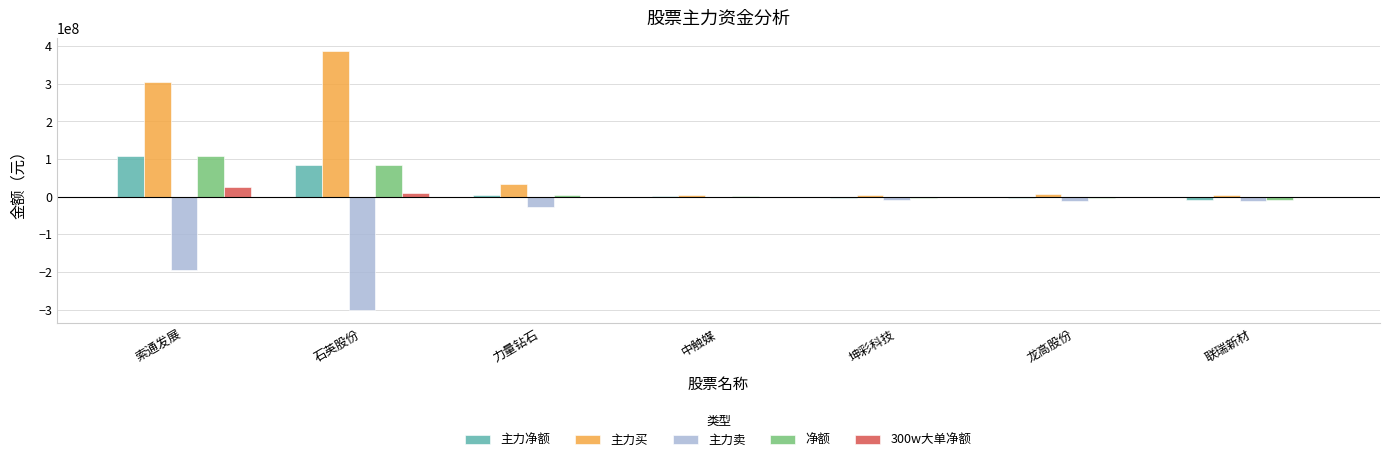

Which series changed the most between 索通发展 and 中触媒?

主力买